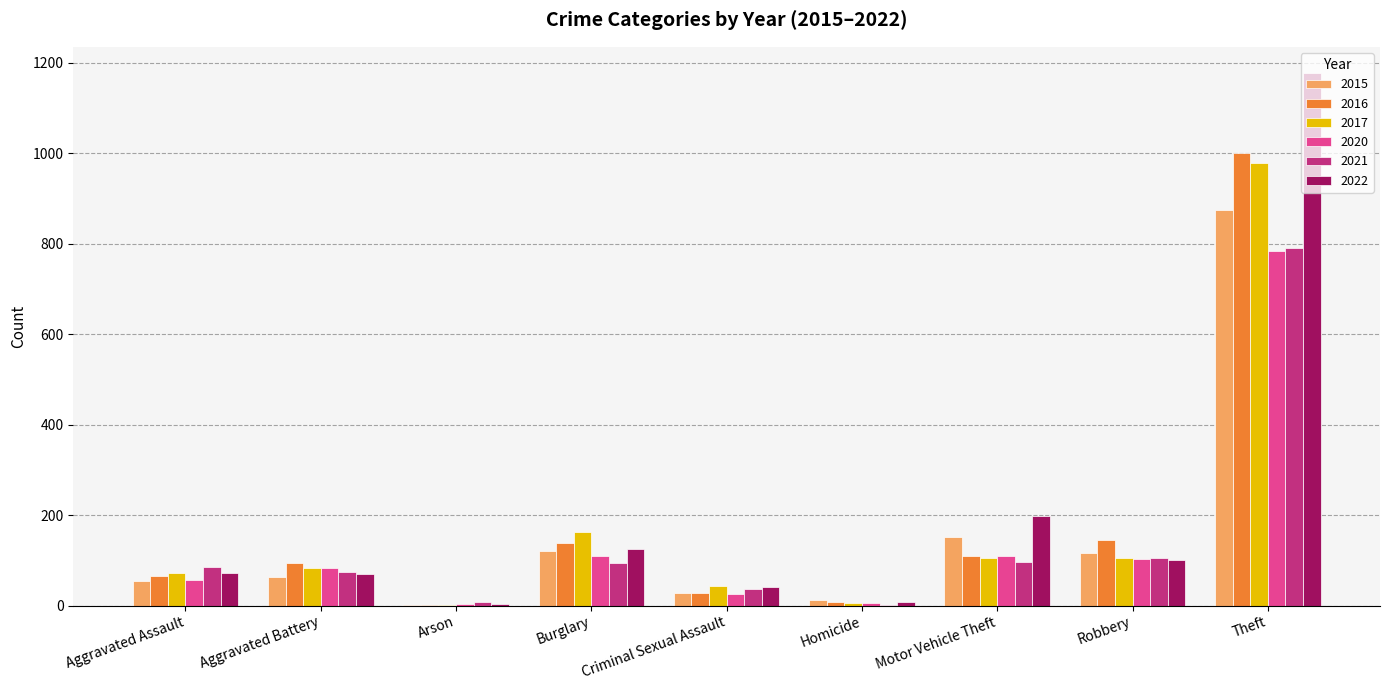

Is the value of 2020 at Homicide greater than the value of 2021 at Robbery?

No